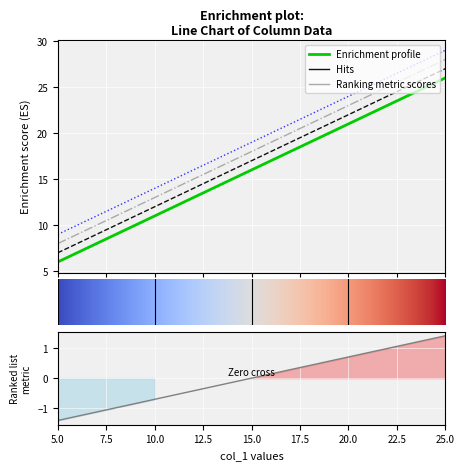

Reading left to right, list all the values displayed in this chart.

col_2: 6	11	16	21	26
col_3: 7	12	17	22	27
col_4: 8	13	18	23	28
col_5: 9	14	19	24	29